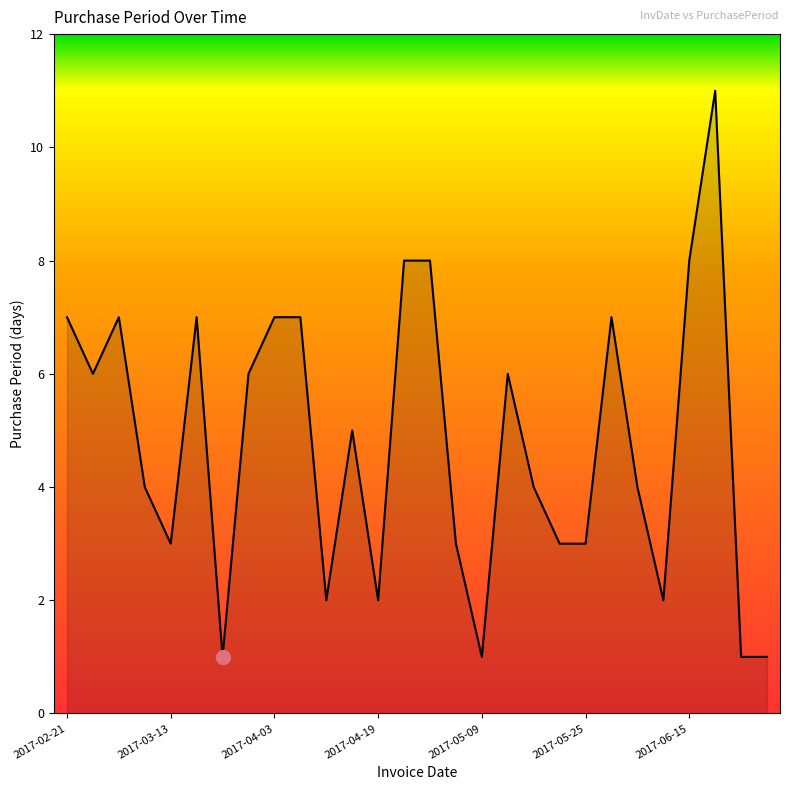

What is the difference between the maximum and minimum values?

10